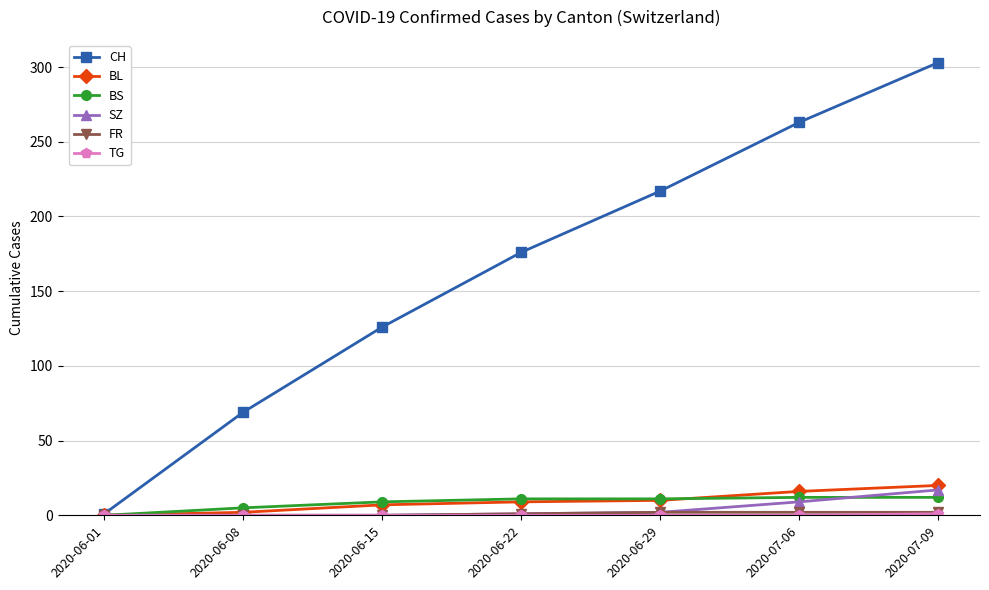

Which series has the widest spread of values?

CH